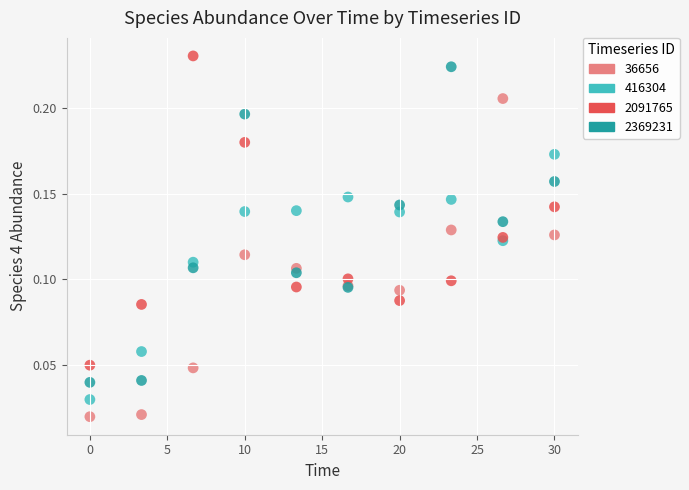

Which series reaches the maximum Y coordinate?

2091765